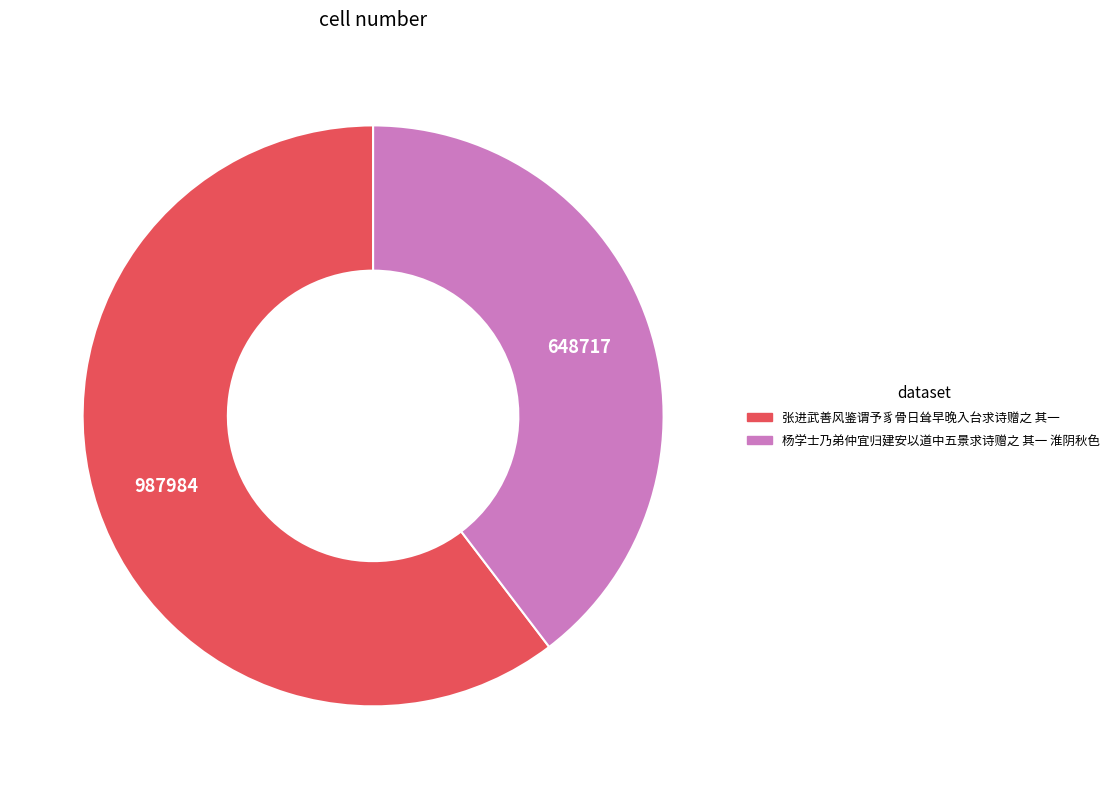

Which has a higher value, 张进武善风鉴谓予豸骨日耸早晚入台求诗赠之 其一 or 杨学士乃弟仲宜归建安以道中五景求诗赠之 其一 淮阴秋色?

张进武善风鉴谓予豸骨日耸早晚入台求诗赠之 其一